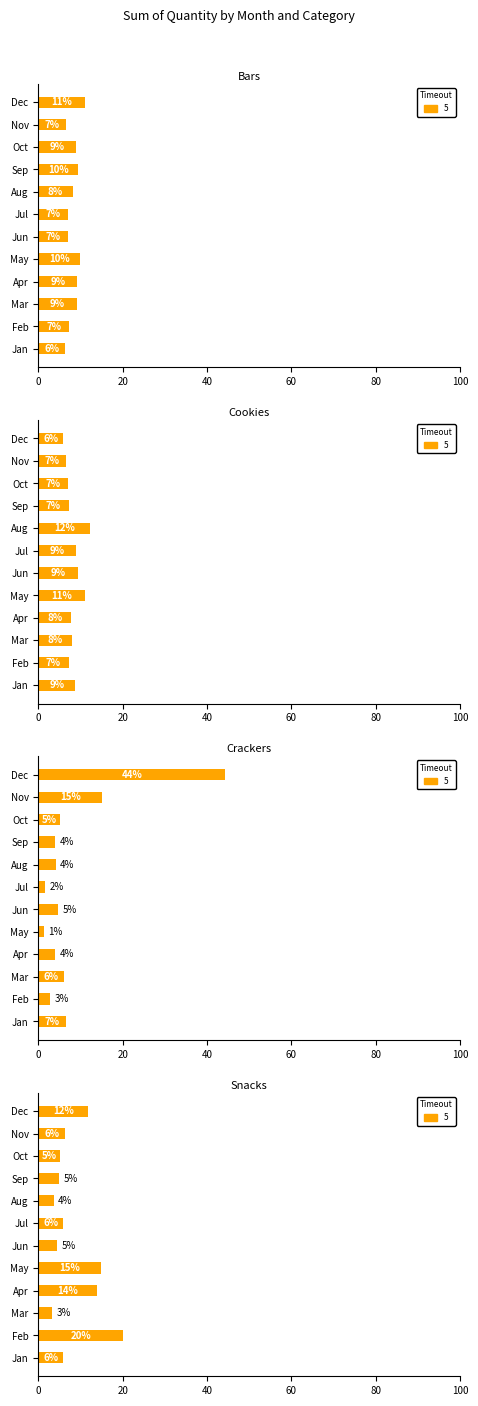

The value of Snacks at Nov is 3.4. True or false?

False